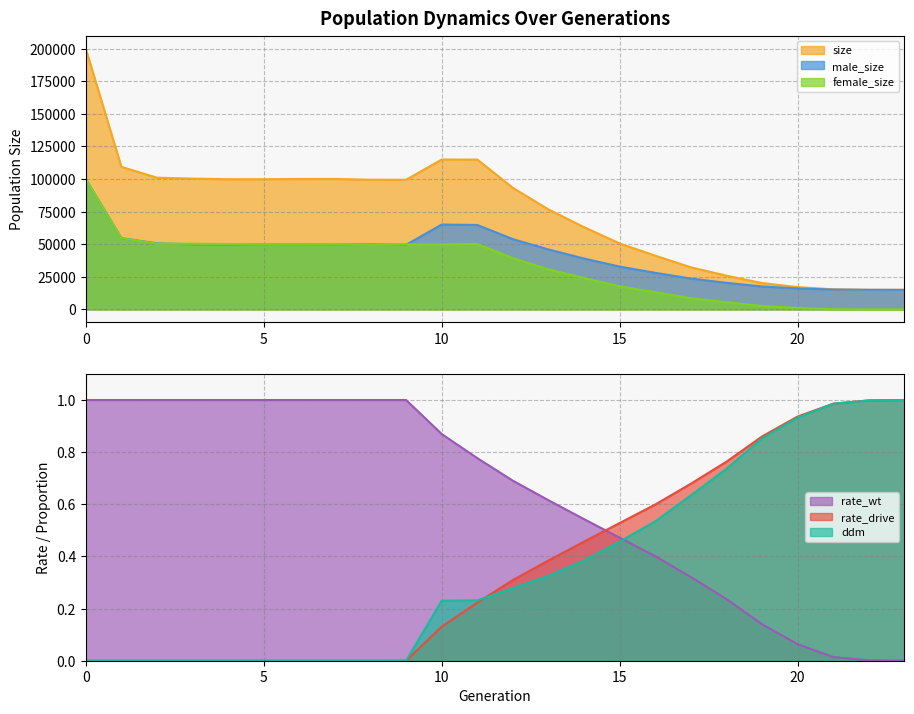

Reading right to left, transcribe all the data shown in this chart.

size: 15000.0	15041.0	15426.0	17096.0	20214.0	25872.0	32276.0	41215.0	50572.0	63064.0	76669.0	93208.0	114930.0	114966.0	99449.0	99479.0	100067.0	100043.0	99859.0	99864.0	100337.0	101048.0	109375.0	199984.0
male_size: 15000.0	15026.0	15219.0	16087.0	17593.0	20372.0	23655.0	28051.0	32831.0	39002.0	45989.0	53895.0	64766.0	65119.0	49589.0	49896.0	49932.0	50009.0	49937.0	49720.0	49959.0	50670.0	54682.0	99969.0
female_size: 0.0	15.0	207.0	1009.0	2621.0	5500.0	8621.0	13164.0	17741.0	24062.0	30680.0	39313.0	50164.0	49847.0	49860.0	49583.0	50135.0	50034.0	49922.0	50144.0	50378.0	50378.0	54693.0	100015.0
rate_wt: 0.0	0.0	0.0	0.1	0.1	0.2	0.3	0.4	0.5	0.5	0.6	0.7	0.8	0.9	1.0	1.0	1.0	1.0	1.0	1.0	1.0	1.0	1.0	1.0
rate_drive: 1.0	1.0	1.0	0.9	0.9	0.8	0.7	0.6	0.5	0.5	0.4	0.3	0.2	0.1	0.0	0.0	0.0	0.0	0.0	0.0	0.0	0.0	0.0	0.0
ddm: 1.0	1.0	1.0	0.9	0.9	0.7	0.6	0.5	0.5	0.4	0.3	0.3	0.2	0.2	0.0	0.0	0.0	0.0	0.0	0.0	0.0	0.0	0.0	0.0